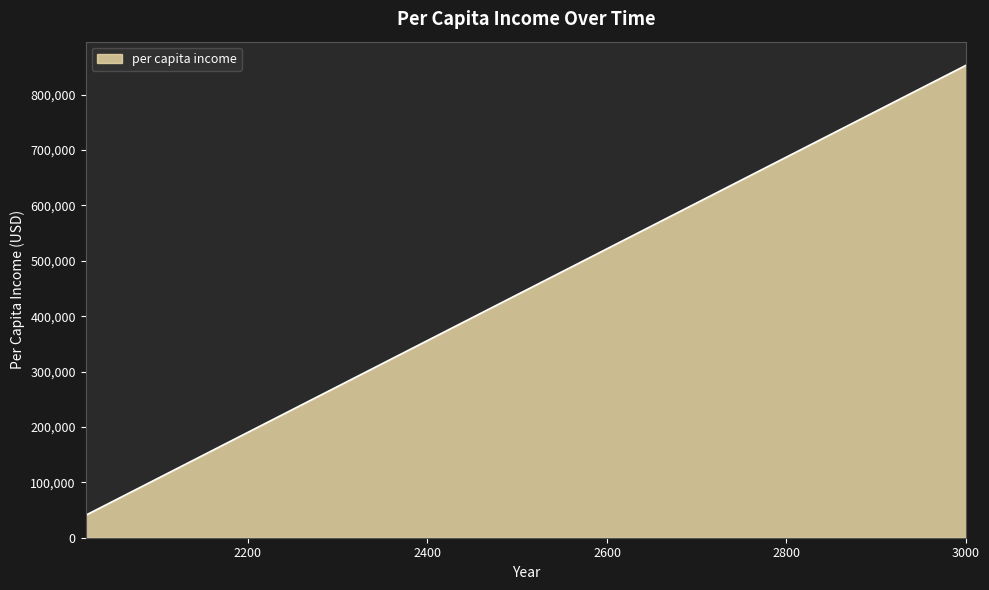

What is the average value?

152924.4